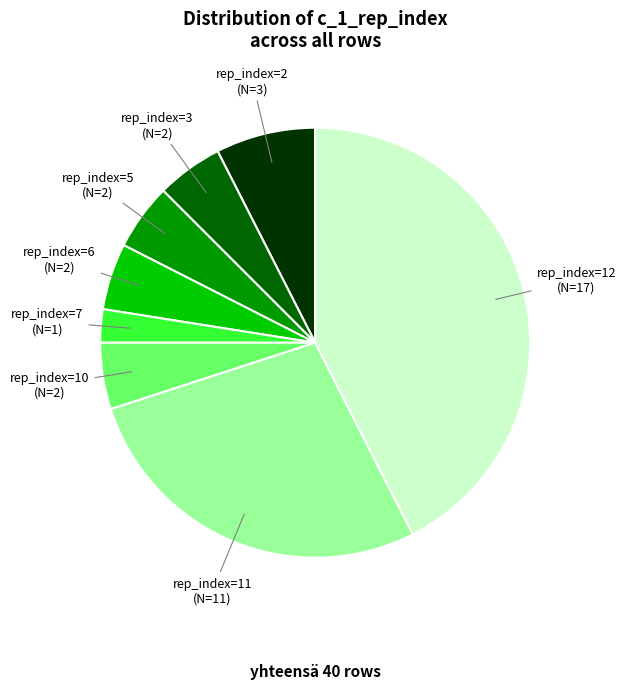

Is there a majority slice in this chart?

No